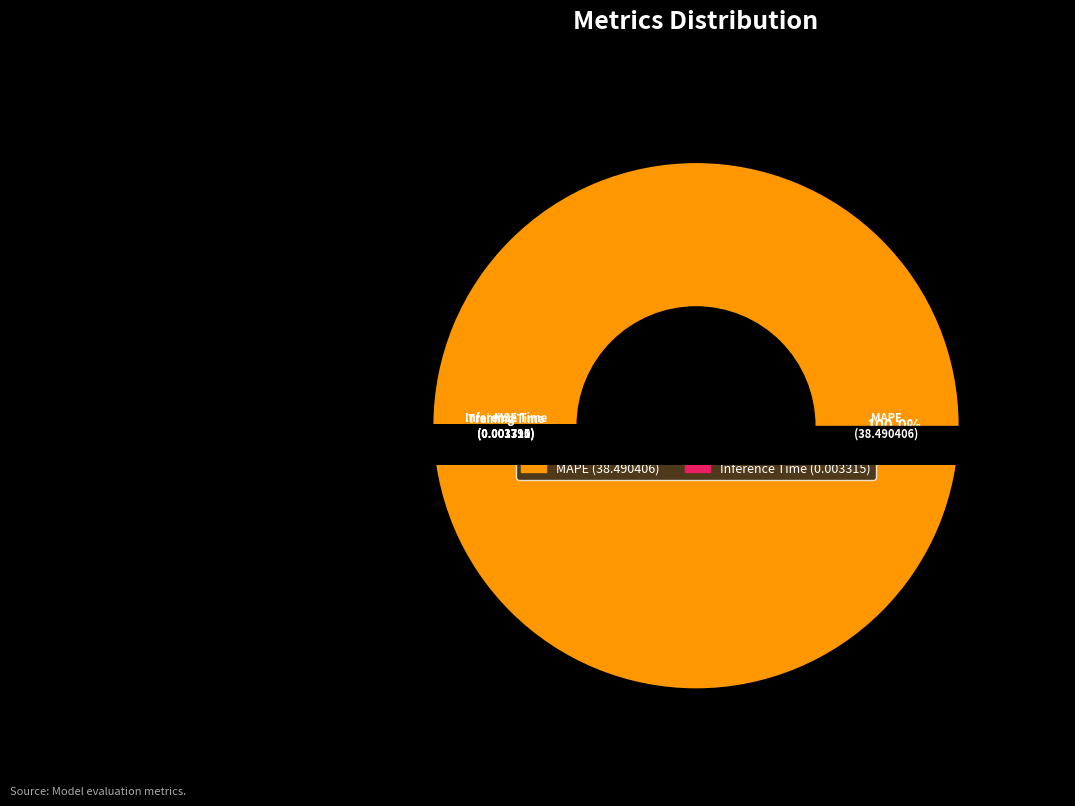

To the nearest percent, what is the combined percentage of MSE and MAPE?

100%